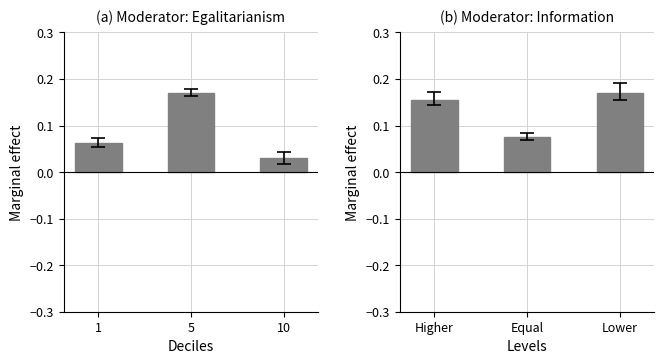

How many series are shown in this chart?

1